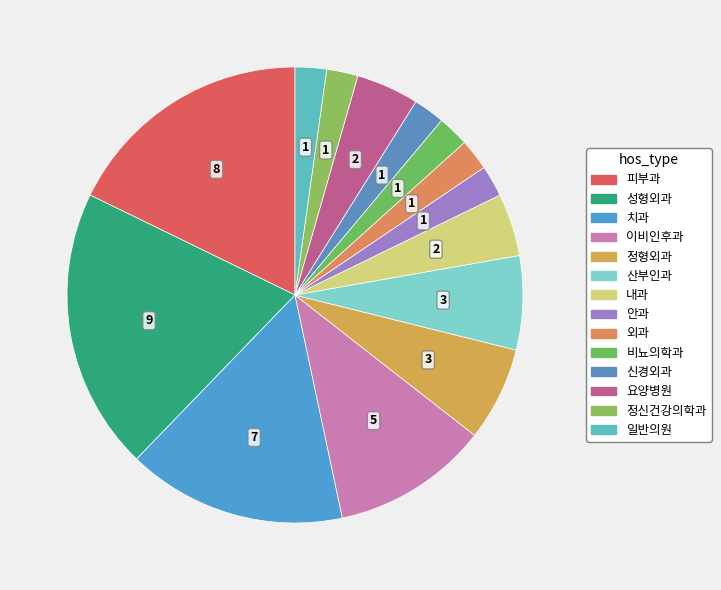

Which slice is the smallest?

안과